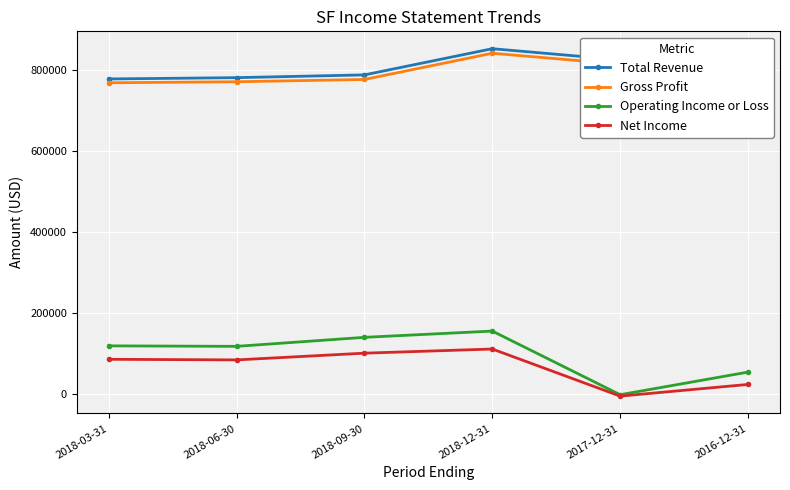

Is the value of Operating Income or Loss at 2016-12-31 greater than the value of Total Revenue at 2018-09-30?

No